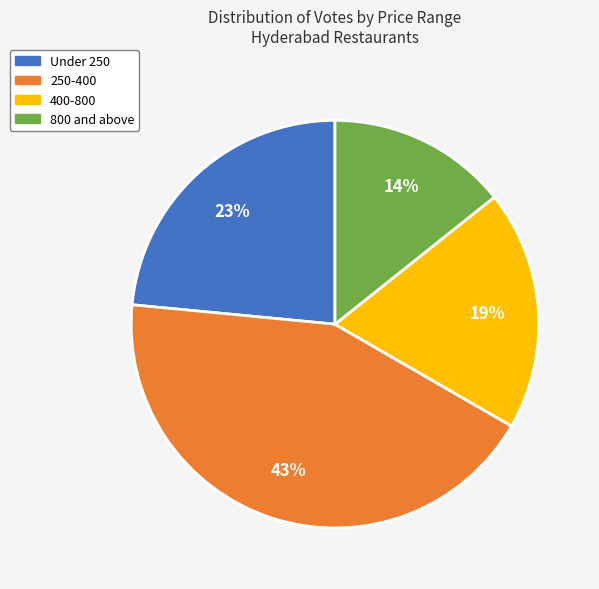

Does any single category account for the majority?

No